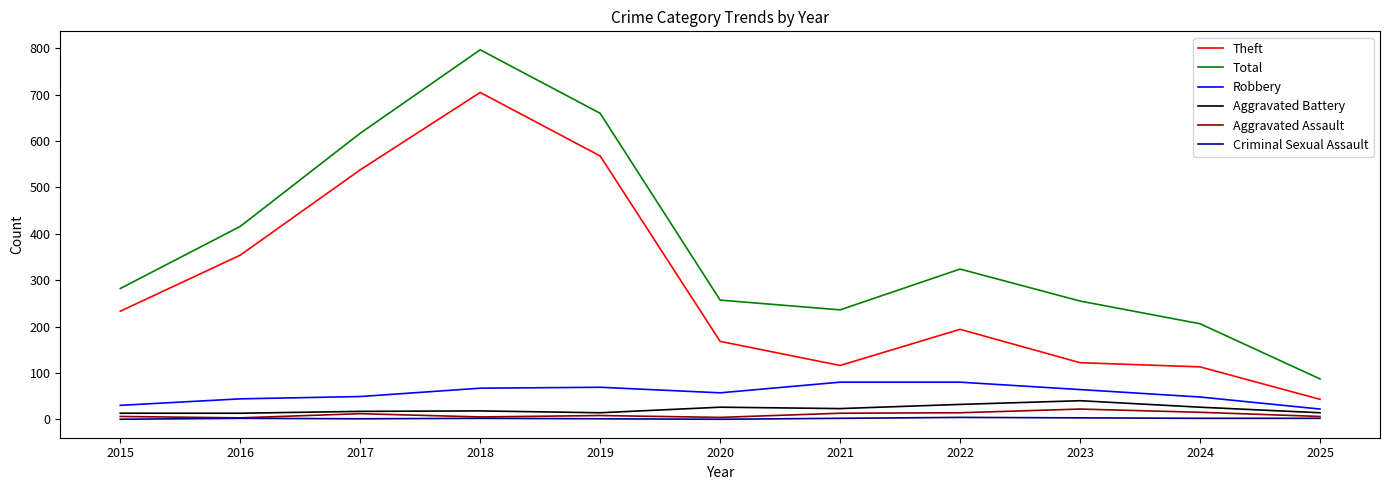

At which category is the sum across all series the highest?

2018